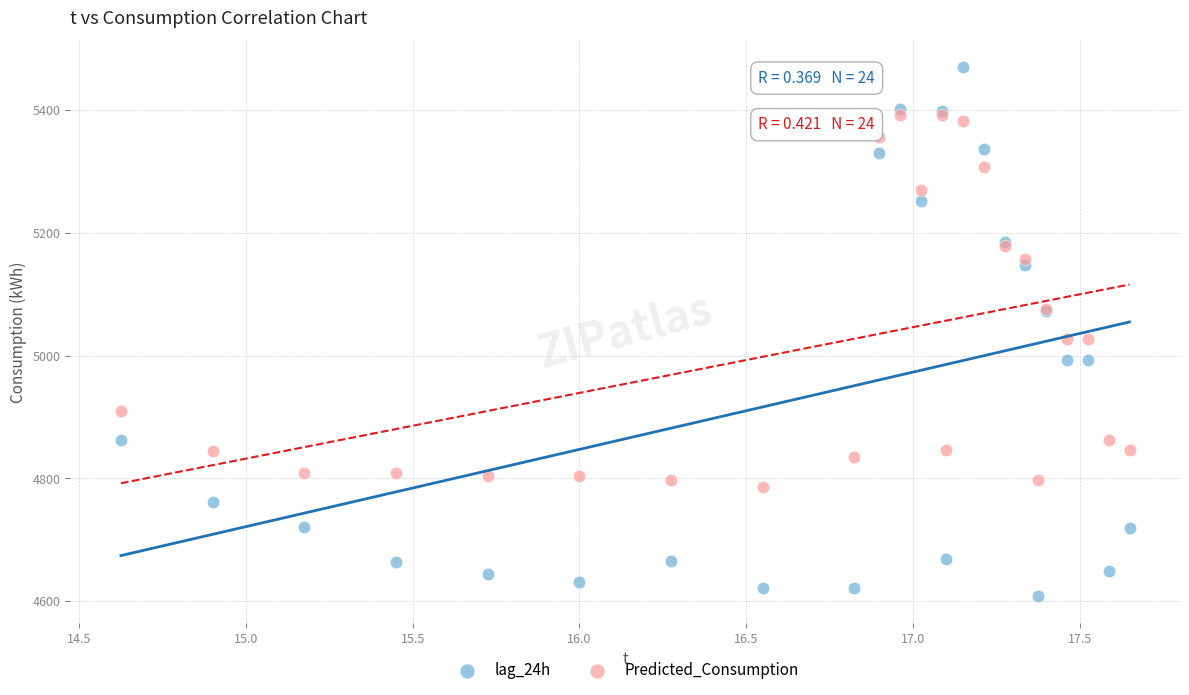

What is the X range (max minus min) for the scatter plot?

3.0